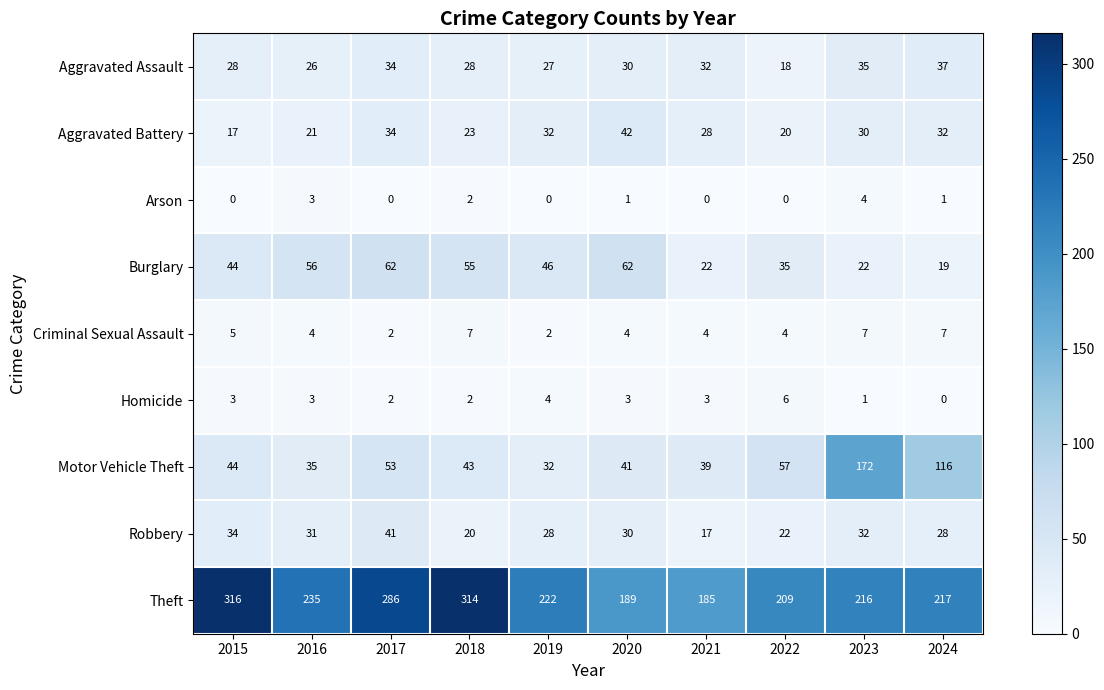

Rank the categories by Theft value from lowest to highest.

2021, 2020, 2022, 2023, 2024, 2019, 2016, 2017, 2018, 2015